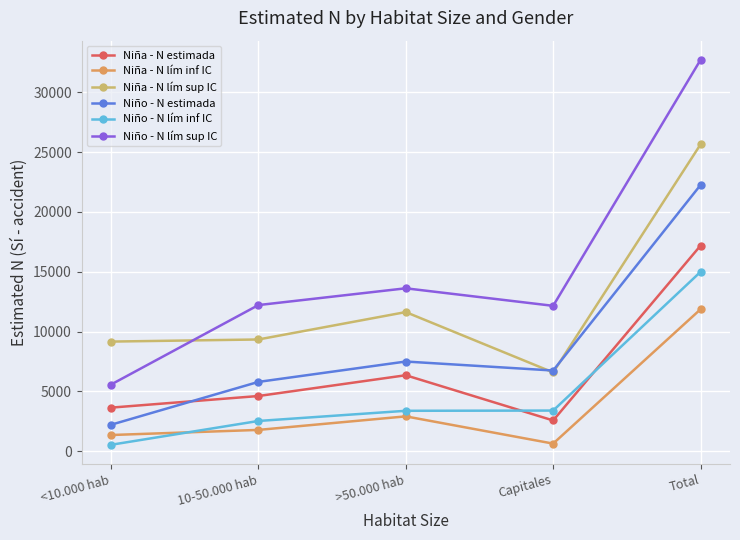

What is the difference between the maximum and minimum values in the Niña - N lím inf IC series?

11227